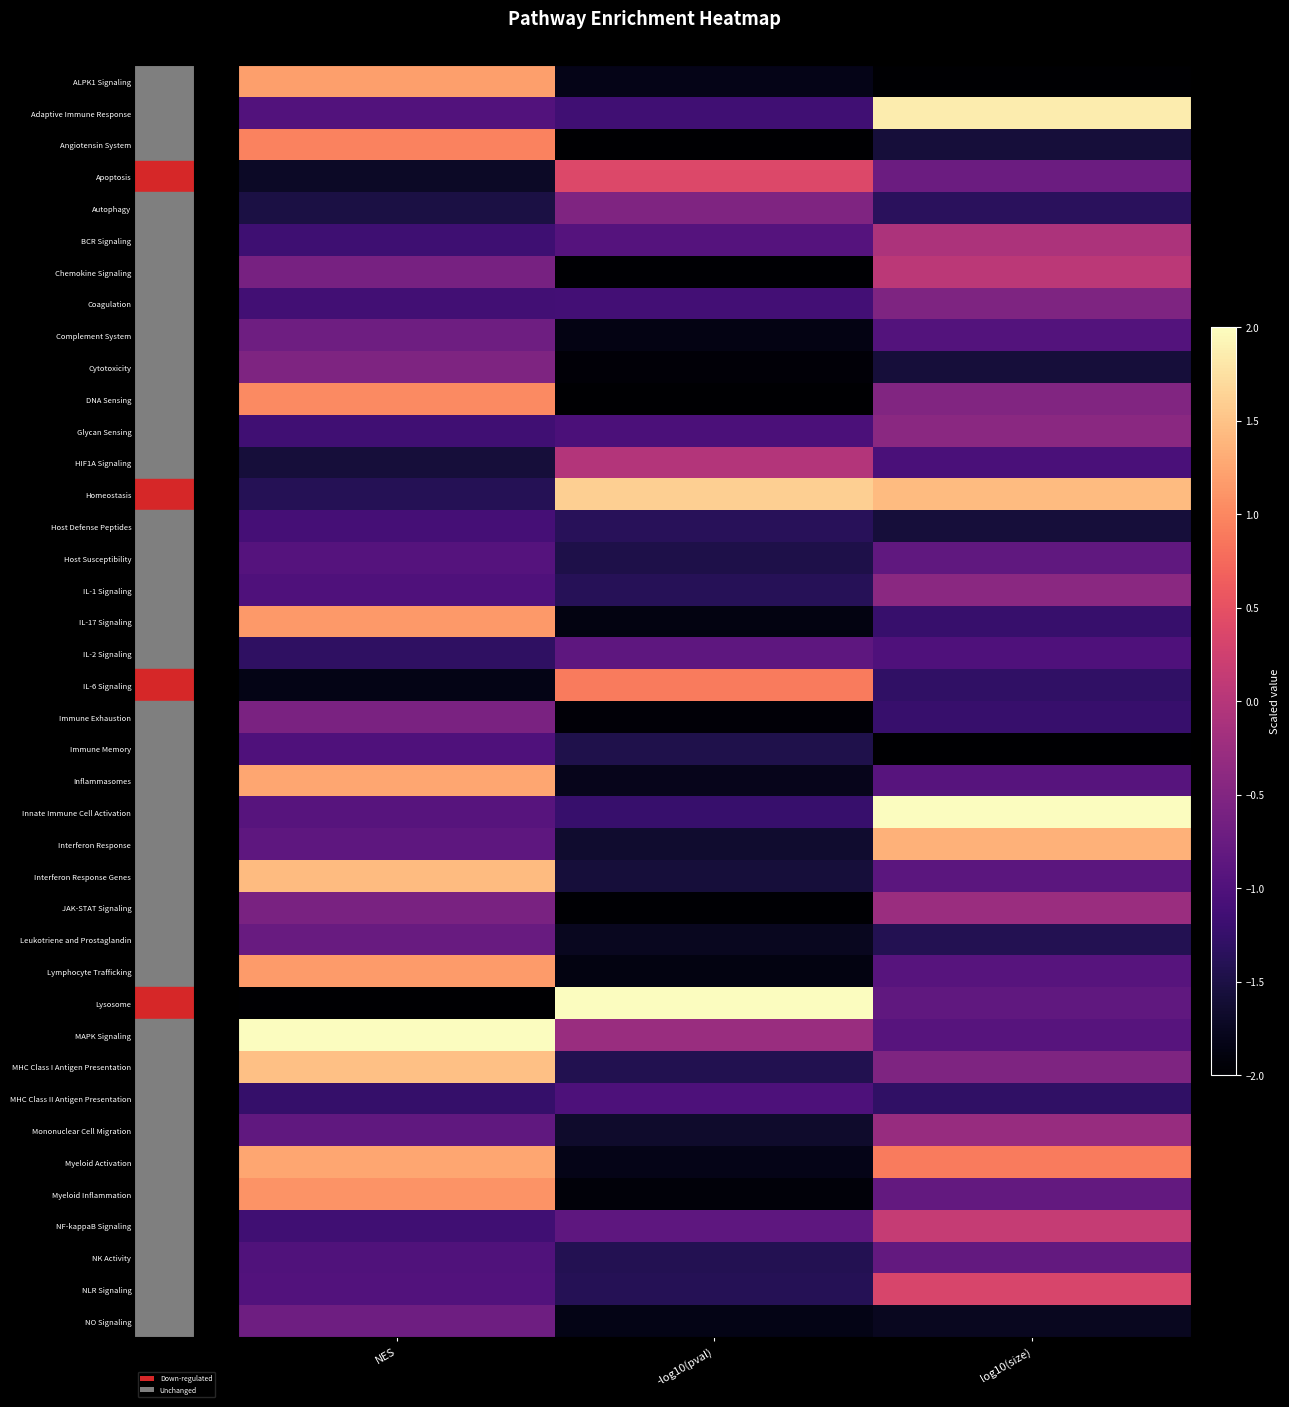

At which category does the chart reach its peak across all series?

log10(size)